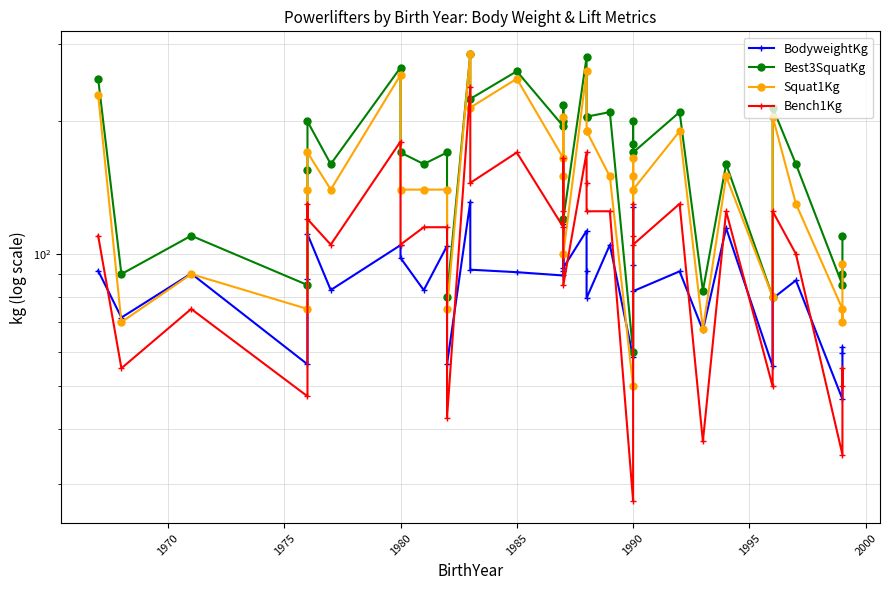

What is the value of the Squat1Kg point at the 34th from the left?

75.0